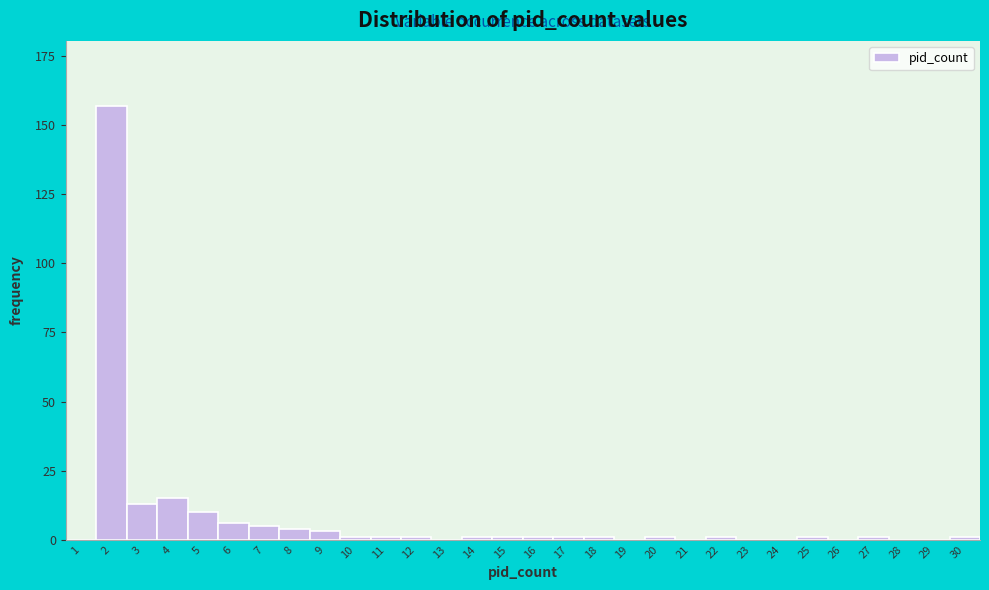

Reading left to right, transcribe all the data shown in this chart.

1=0	2=157	3=13	4=15	5=10	6=6	7=5	8=4	9=3	10=1	11=1	12=1	13=0	14=1	15=1	16=1	17=1	18=1	19=0	20=1	21=0	22=1	23=0	24=0	25=1	26=0	27=1	28=0	29=0	30=1